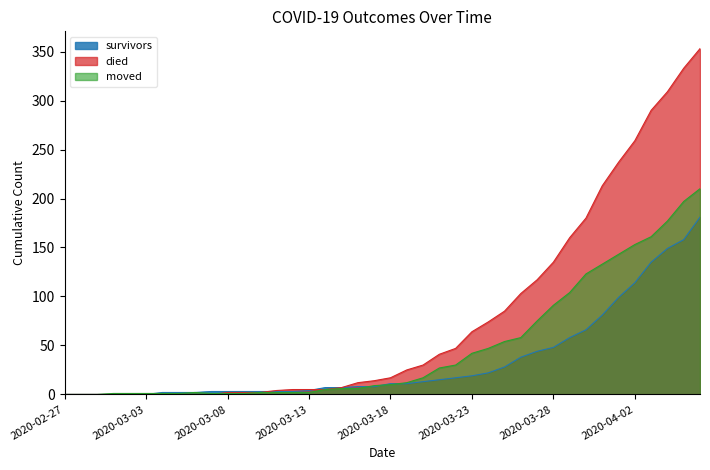

How many data points in moved are above 10?

19